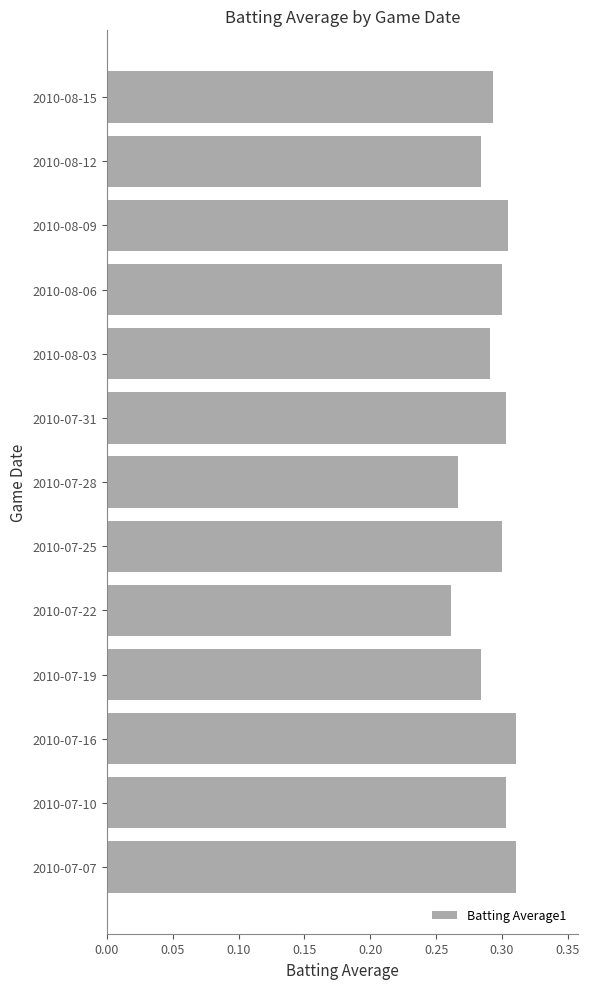

Are the bars horizontal?

Yes